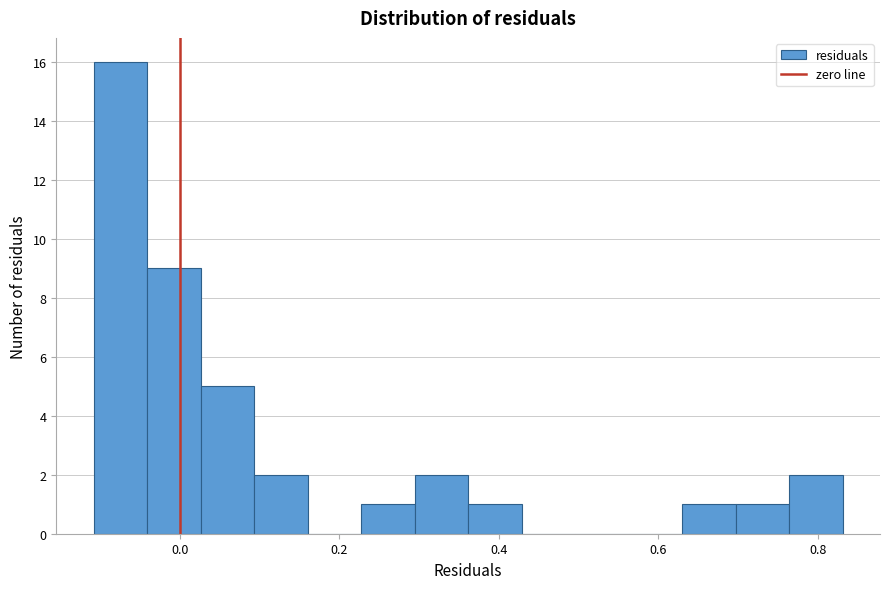

Read against the x-axis, roughly where is the centre of the tallest bar?

-0.08